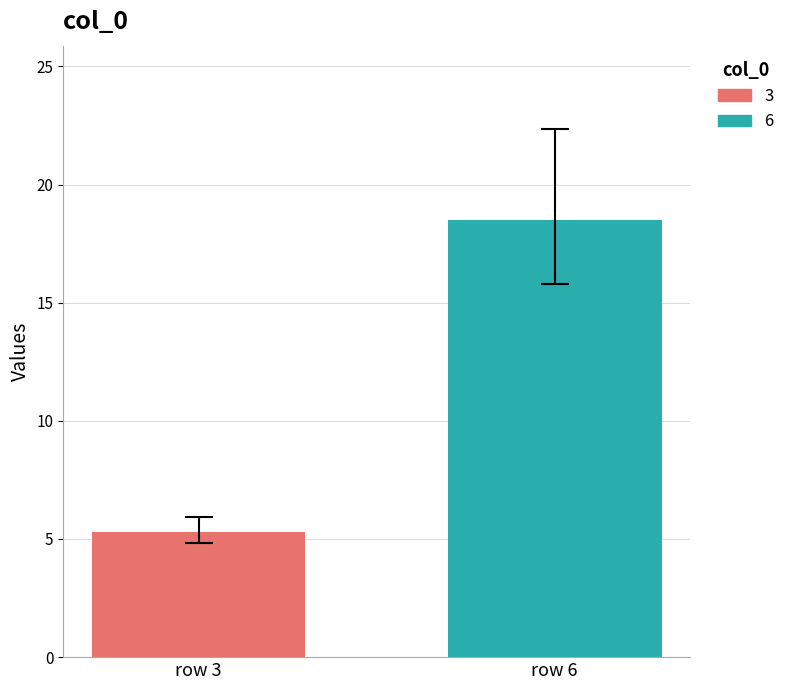

List the series in order of their overall mean, lowest first.

3, 6